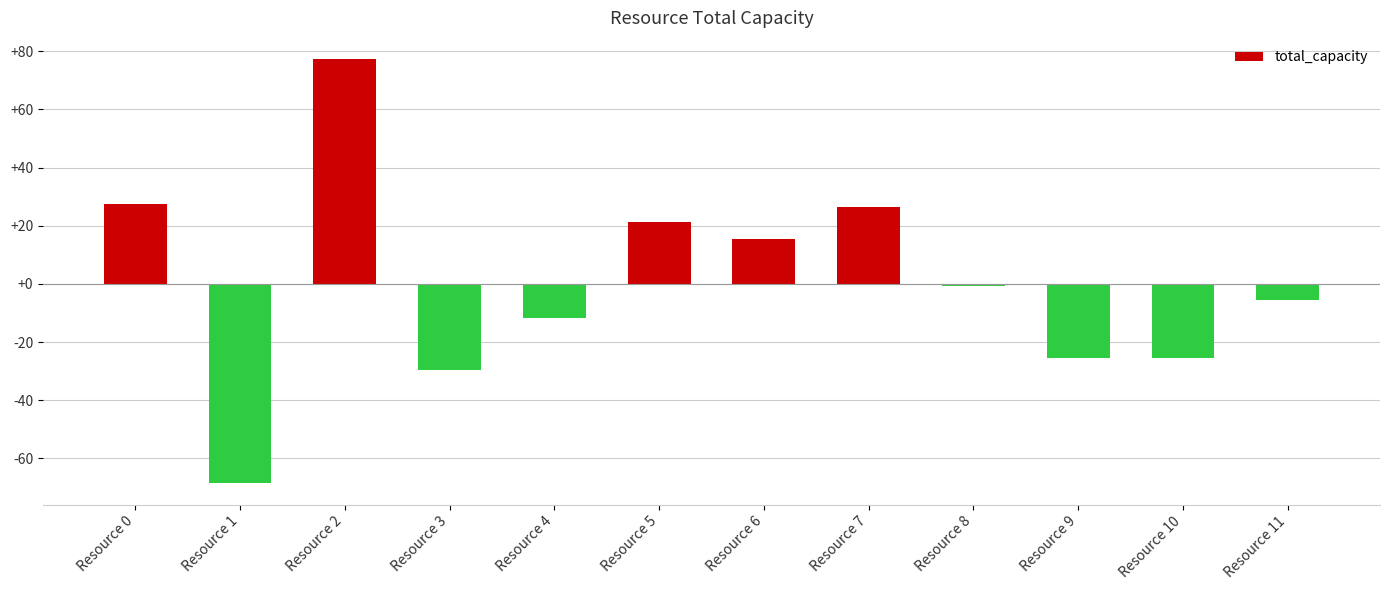

True or false: the data shows -10.2 at Resource 10.

False